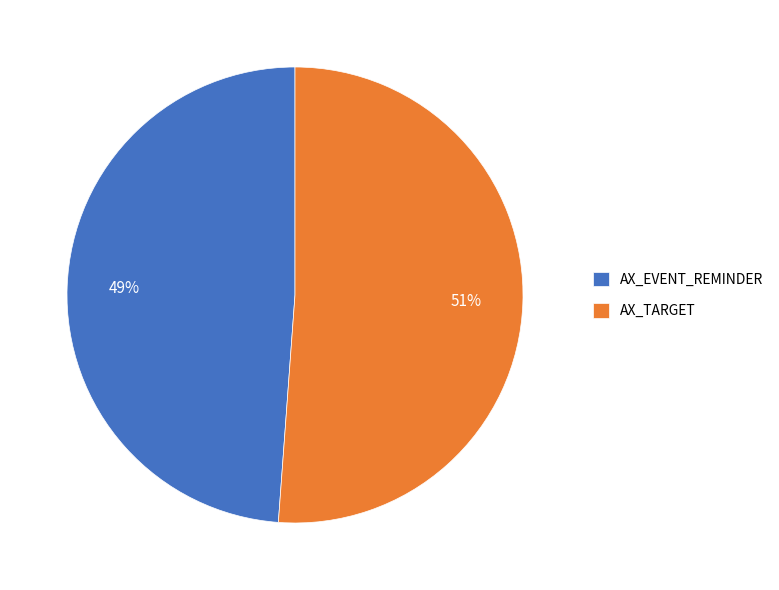

Do AX_TARGET and AX_EVENT_REMINDER together represent more than half of the pie?

Yes